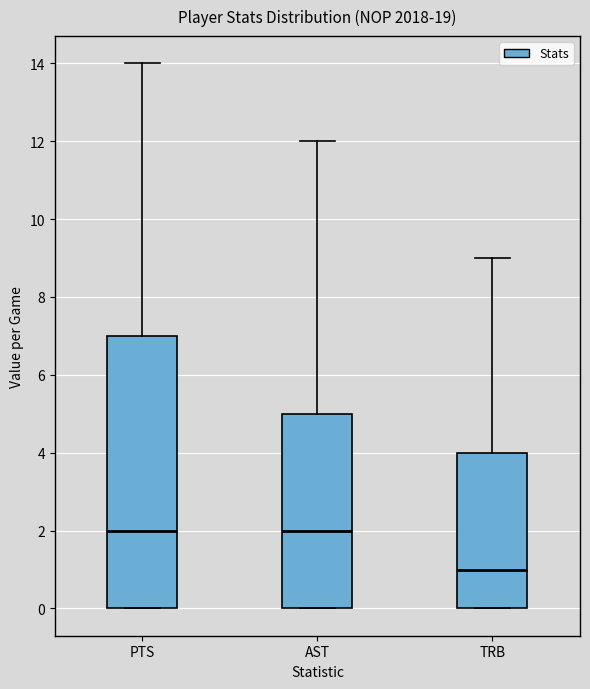

Where does the upper whisker of the box for TRB end on the y-axis? The values are not printed on the chart, so give them approximately, as read against the axis.

9